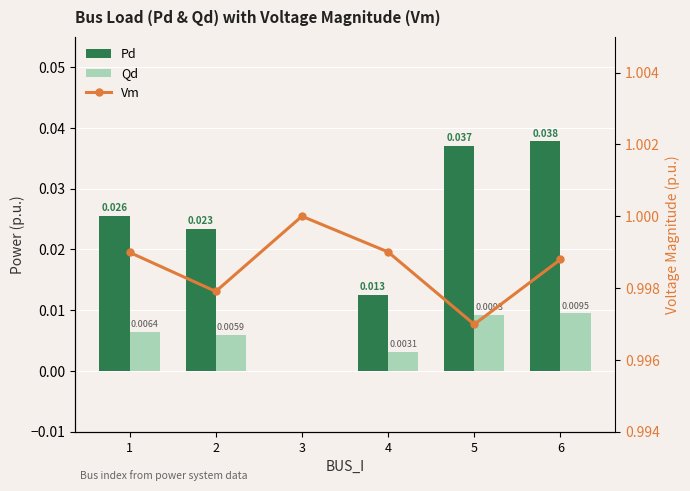

Which series has the largest total across all categories?

Vm